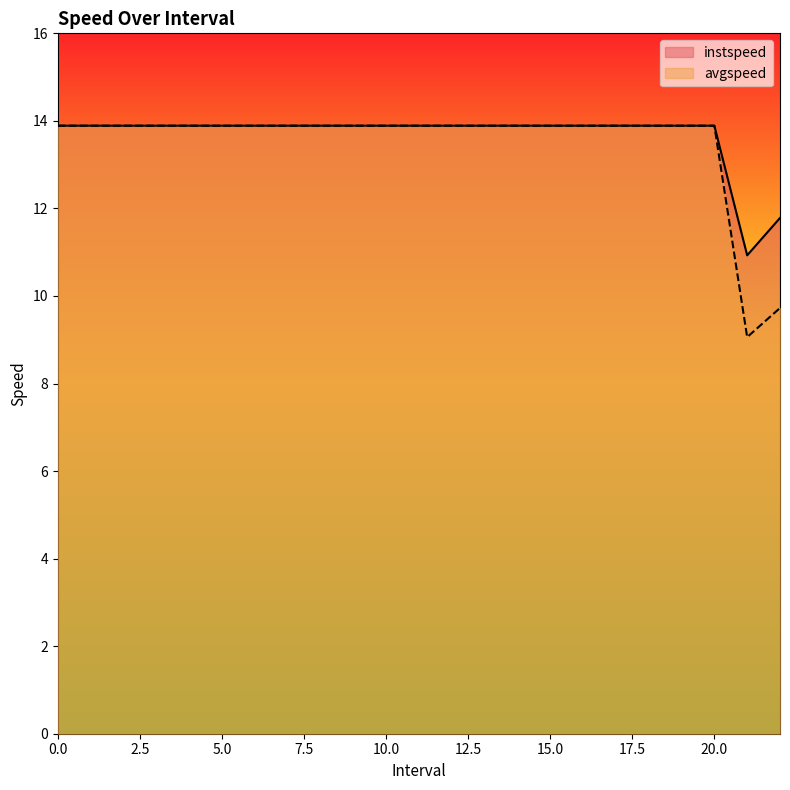

True or false: instspeed and avgspeed cross at least once.

False